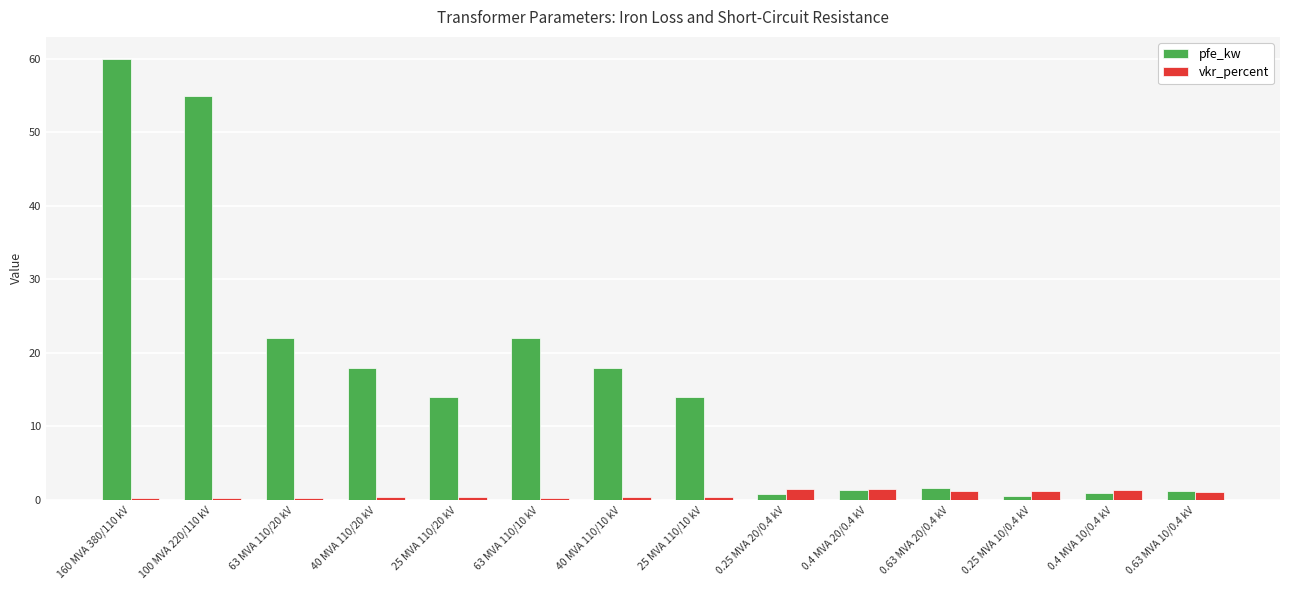

At which category does the chart reach its peak across all series?

160 MVA 380/110 kV